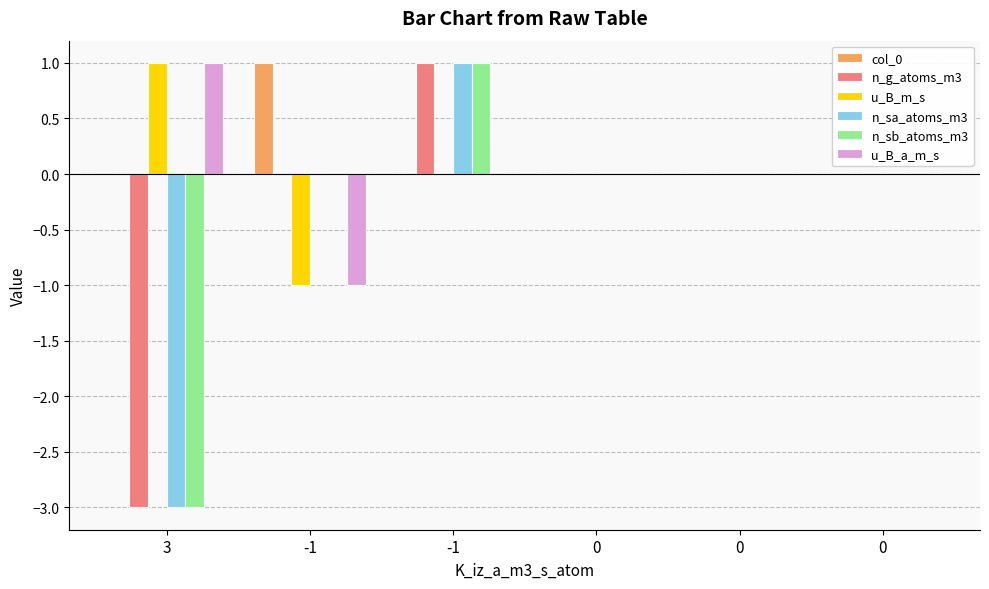

What are all the series names shown in the legend?

col_0, n_g_atoms_m3, u_B_m_s, n_sa_atoms_m3, n_sb_atoms_m3, u_B_a_m_s